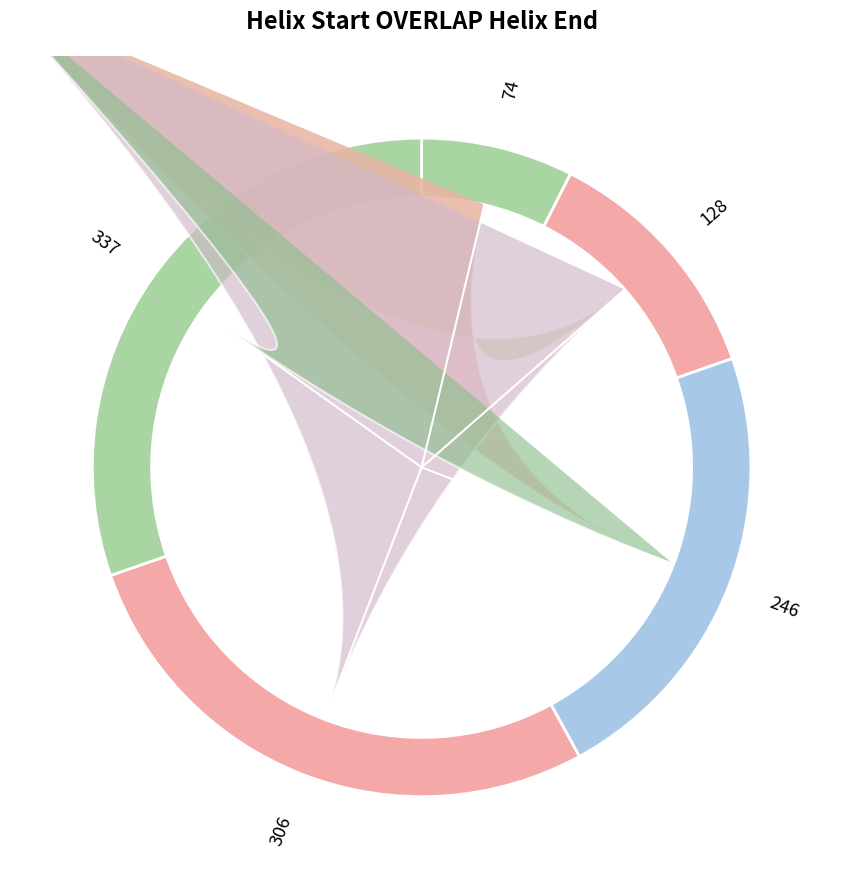

Rank the categories by value from lowest to highest.

74, 128, 246, 306, 337